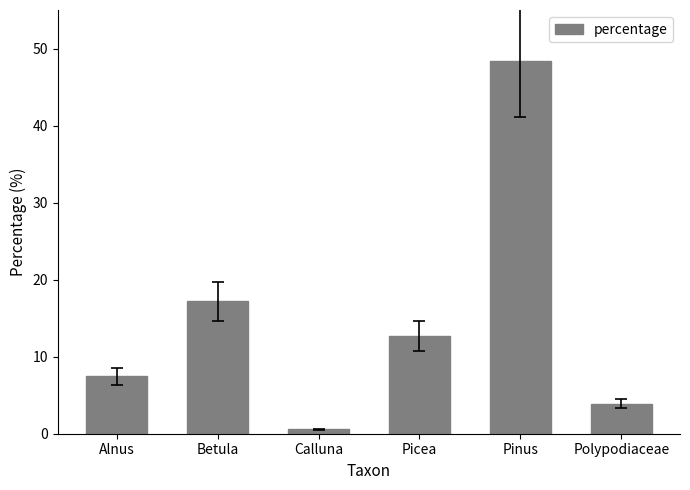

What is the smallest value displayed?

0.6